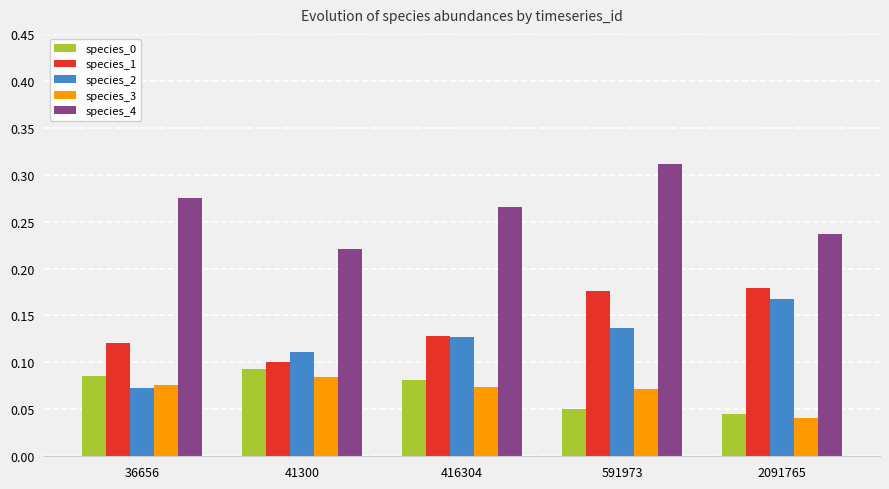

Which category has the highest value across all series?

591973